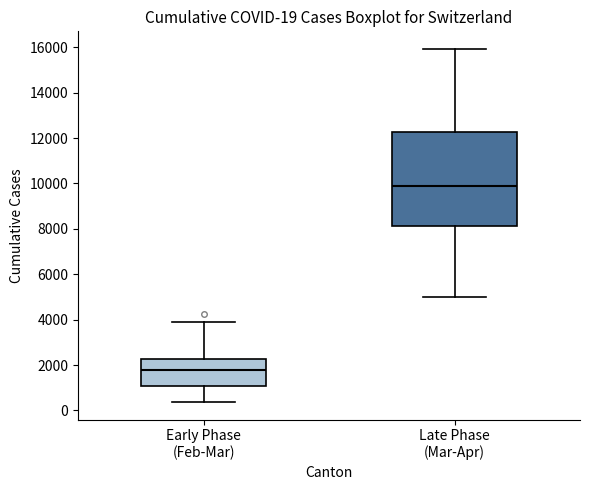

Which box has the lowest median line?

Early Phase (Feb-Mar)